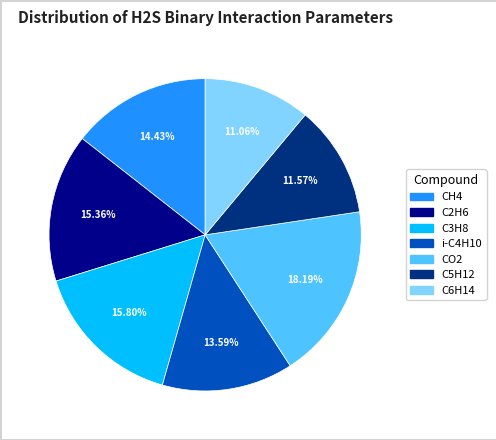

What is the total percentage of C3H8 and CH4?

30.2%